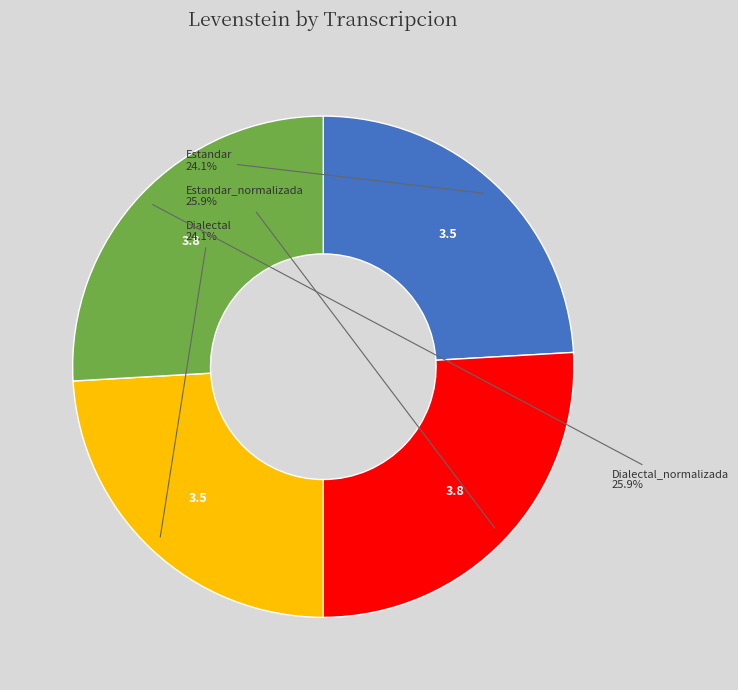

How many slices are in this pie chart?

4